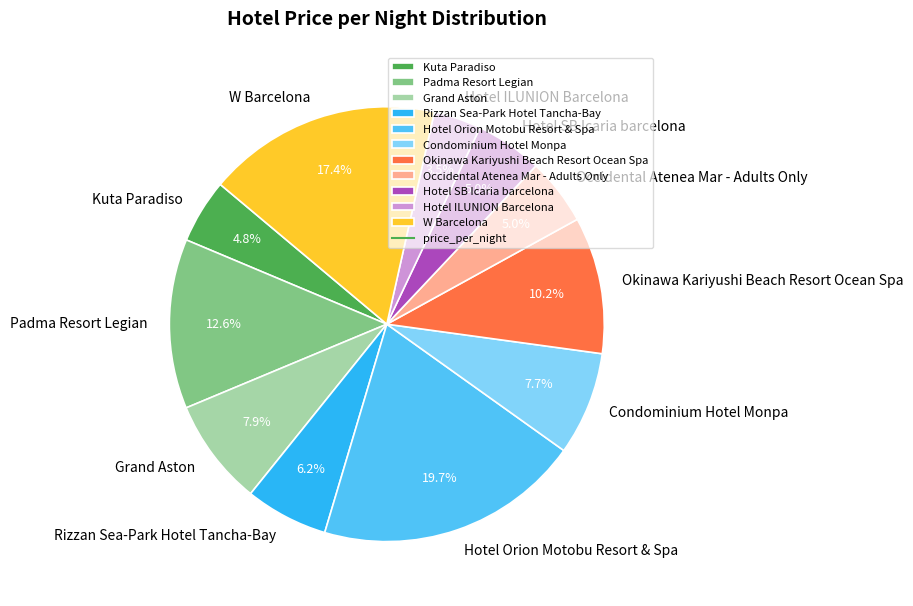

Approximately how many times larger is the value at Grand Aston compared to Hotel SB Icaria barcelona?

1.6